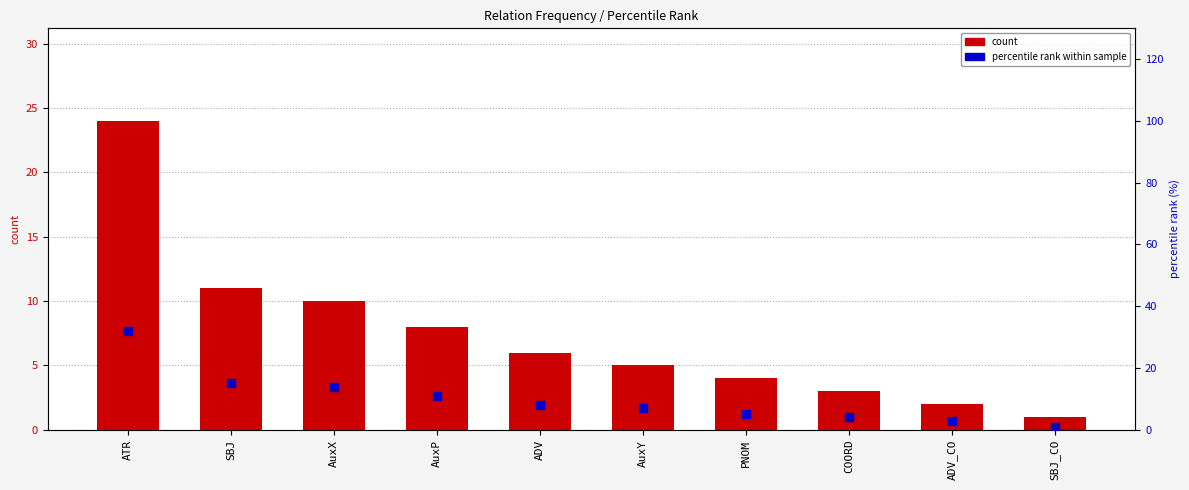

Which series reaches the minimum Y coordinate?

count